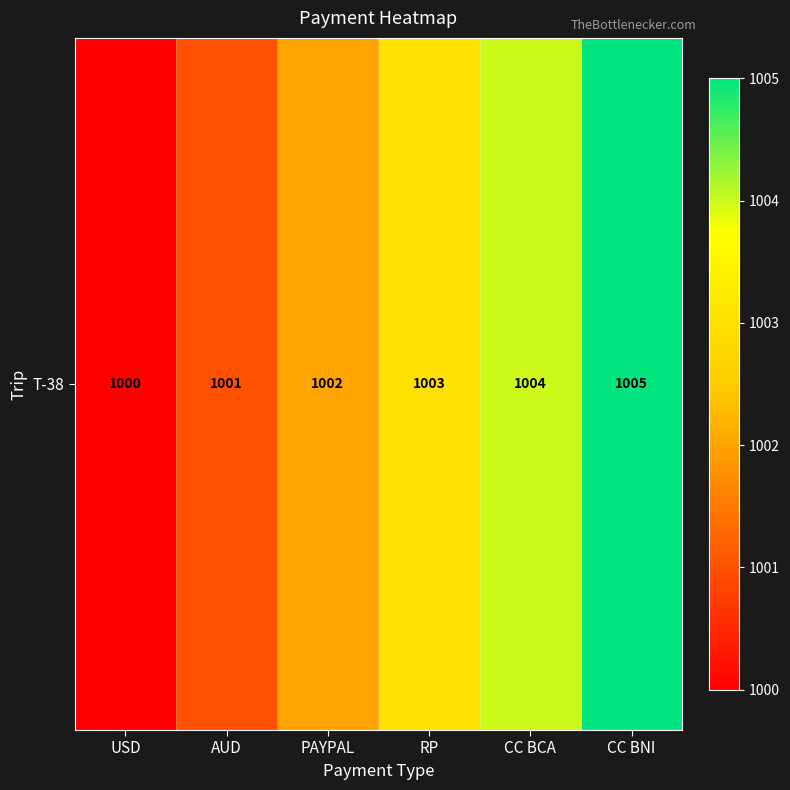

Reading left to right, list all the values displayed in this chart.

1000	1001	1002	1003	1004	1005